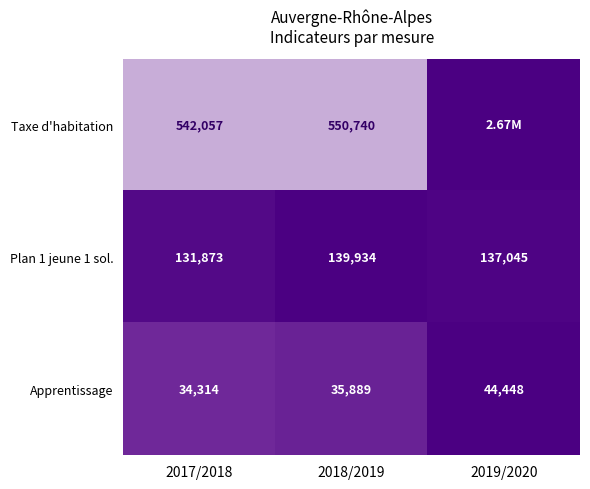

At which label does Plan 1 jeune 1 sol. reach its peak?

2018/2019